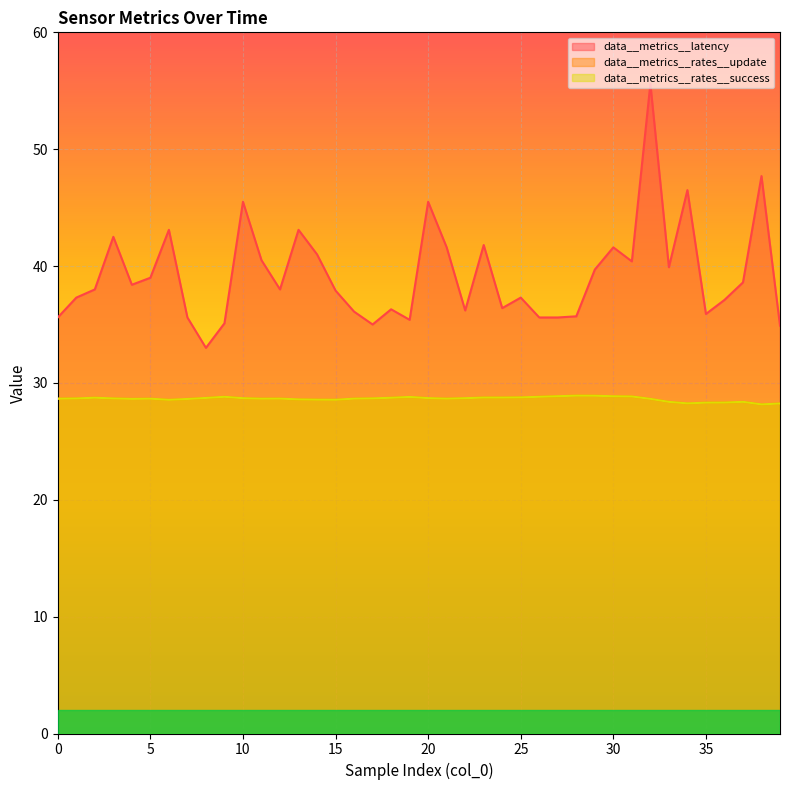

Reading left to right, what are all the values shown in this chart?

data__metrics__latency: 35.6	37.3	38.0	42.5	38.4	39.0	43.1	35.6	33.0	35.1	45.5	40.5	38.0	43.1	41.0	37.9	36.1	35.0	36.3	35.4	45.5	41.6	36.2	41.8	36.4	37.3	35.6	35.6	35.7	39.7	41.6	40.4	55.6	39.9	46.5	35.9	37.1	38.6	47.7	34.9
data__metrics__rates__update: 28.7	28.7	28.7	28.7	28.6	28.7	28.6	28.6	28.7	28.8	28.7	28.7	28.7	28.6	28.6	28.6	28.7	28.7	28.7	28.8	28.7	28.7	28.7	28.7	28.7	28.8	28.8	28.9	28.9	28.9	28.9	28.8	28.6	28.4	28.3	28.3	28.3	28.4	28.2	28.2
data__metrics__rates__success: 28.7	28.7	28.7	28.7	28.6	28.7	28.6	28.6	28.7	28.8	28.7	28.7	28.7	28.6	28.6	28.6	28.7	28.7	28.7	28.8	28.7	28.7	28.7	28.7	28.7	28.8	28.8	28.9	28.9	28.9	28.9	28.8	28.6	28.4	28.2	28.3	28.3	28.4	28.2	28.2